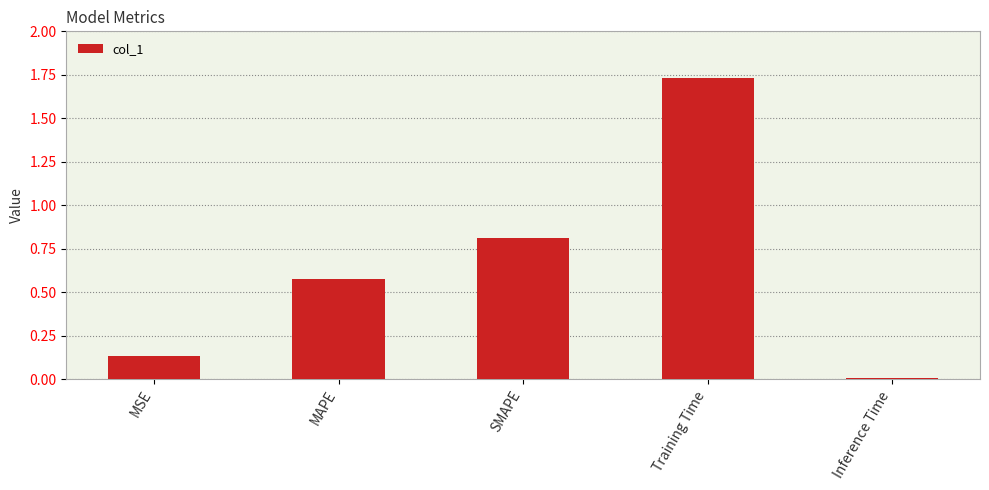

Between Training Time and MAPE, which is larger?

Training Time